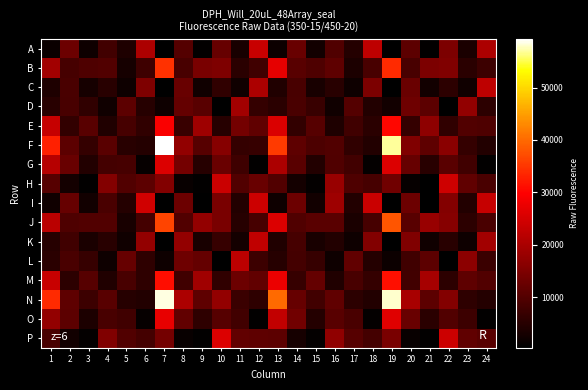

What is the total value across all series at 15?

94961